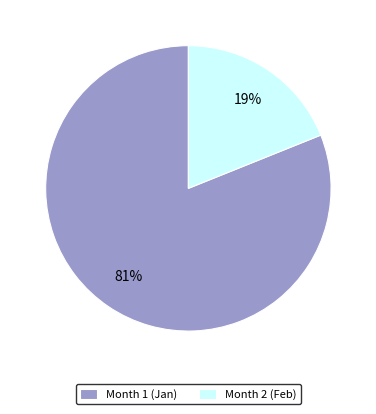

To the nearest percent, what percentage of the pie is Month 2?

19%